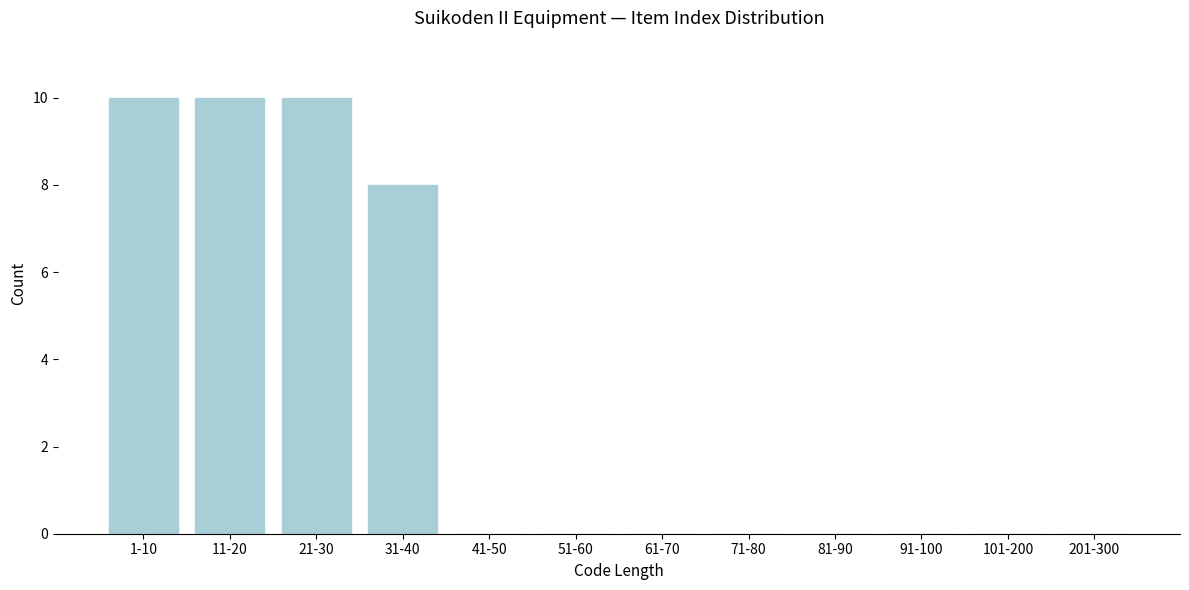

Reading right to left, what are all the values shown in this chart?

201-300=0	101-200=0	91-100=0	81-90=0	71-80=0	61-70=0	51-60=0	41-50=0	31-40=8	21-30=10	11-20=10	1-10=10